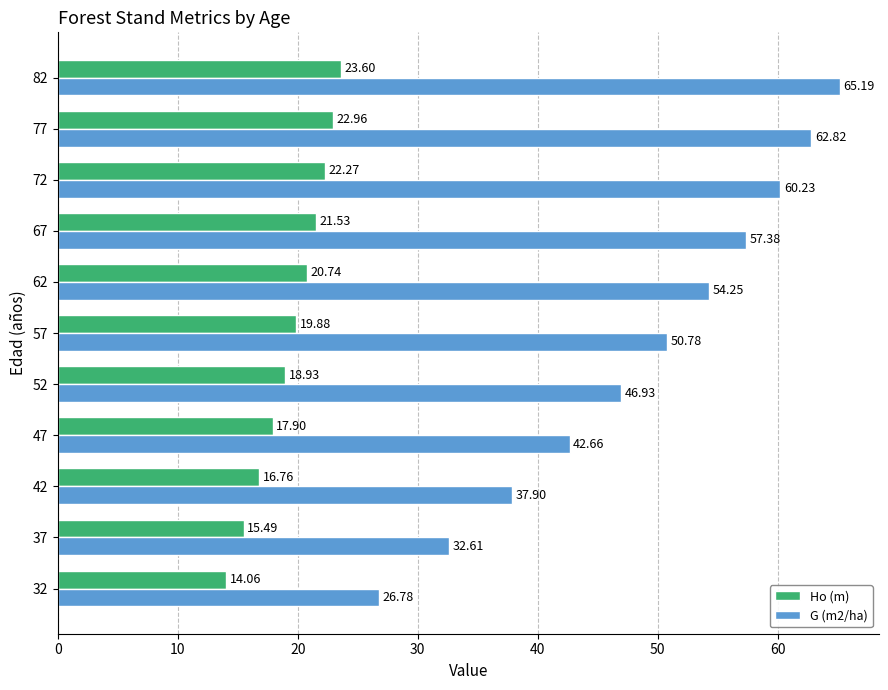

What is the sum of all Ho (m) values?

214.1